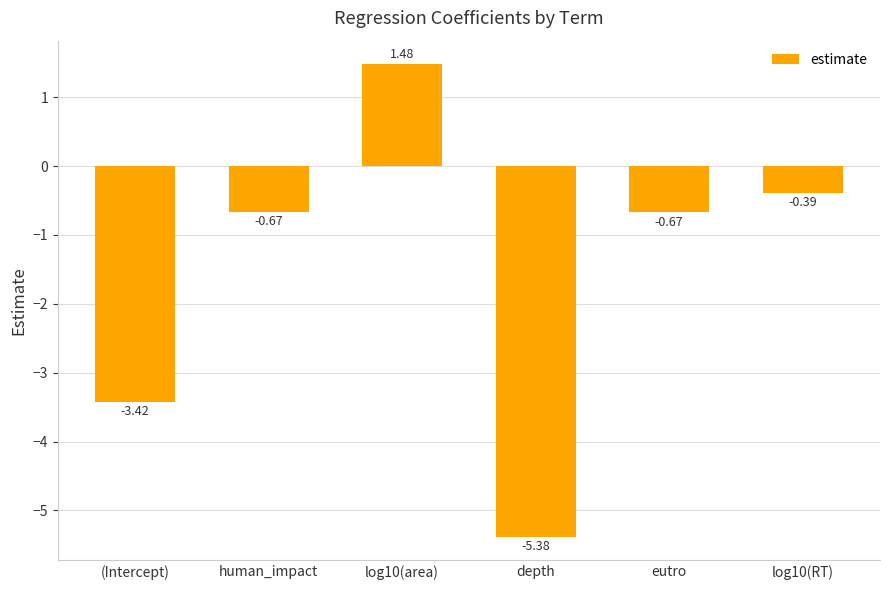

What is the change in value from (Intercept) to log10(RT)?

+3.0